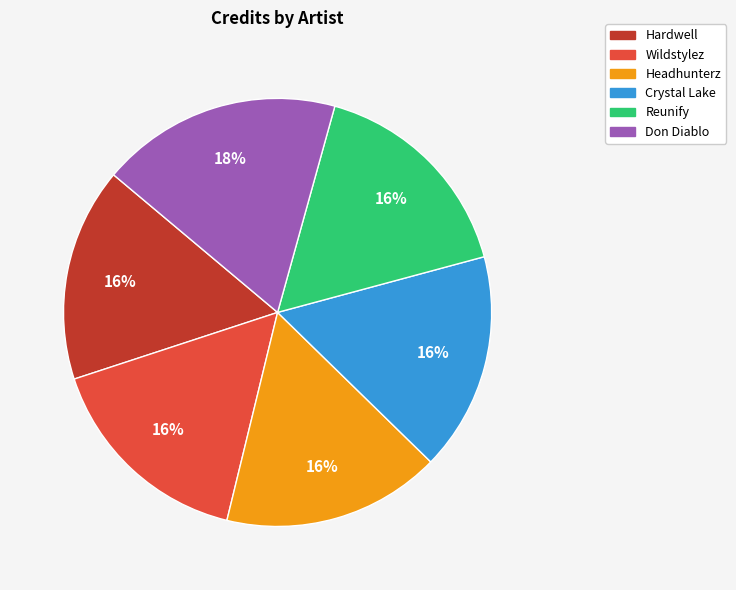

To the nearest percent, what portion does Hardwell represent?

16%